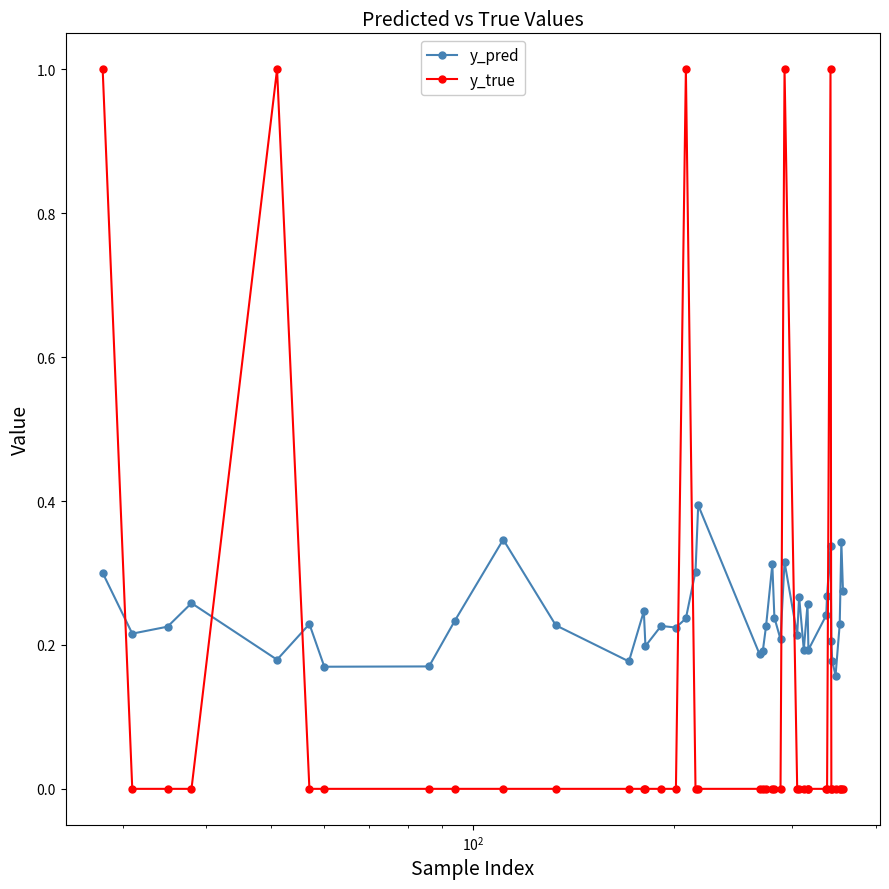

What is the difference between the second highest and minimum values in the y_true series?

1.0